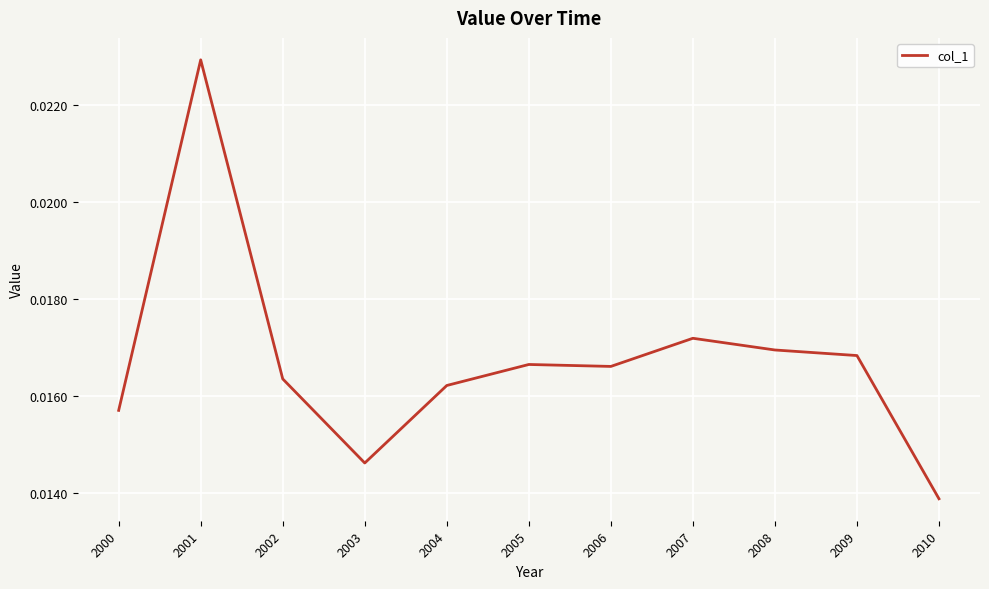

Where is the data nearest to the value 0?

2010